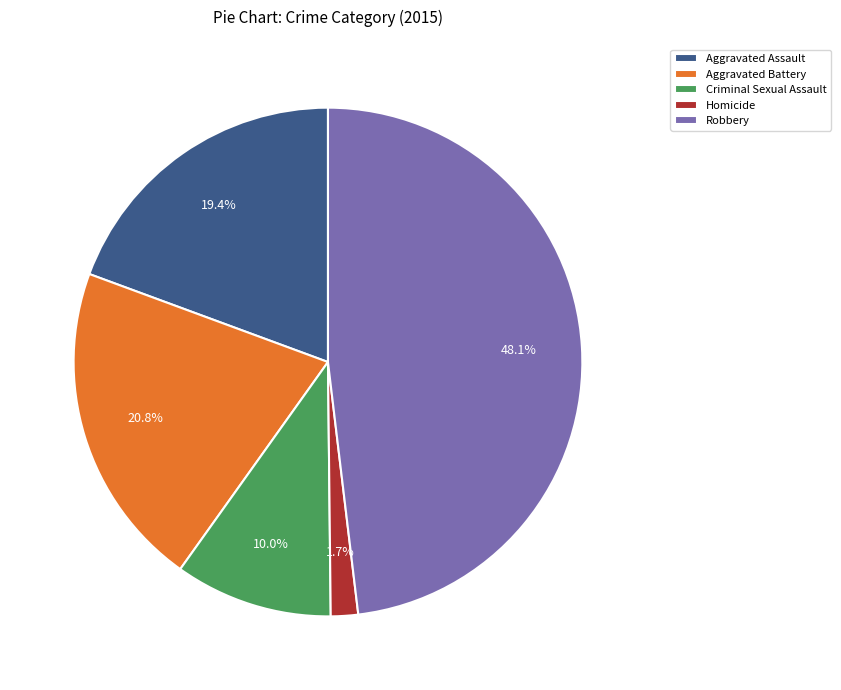

Which has a higher value, Aggravated Battery or Aggravated Assault?

Aggravated Battery